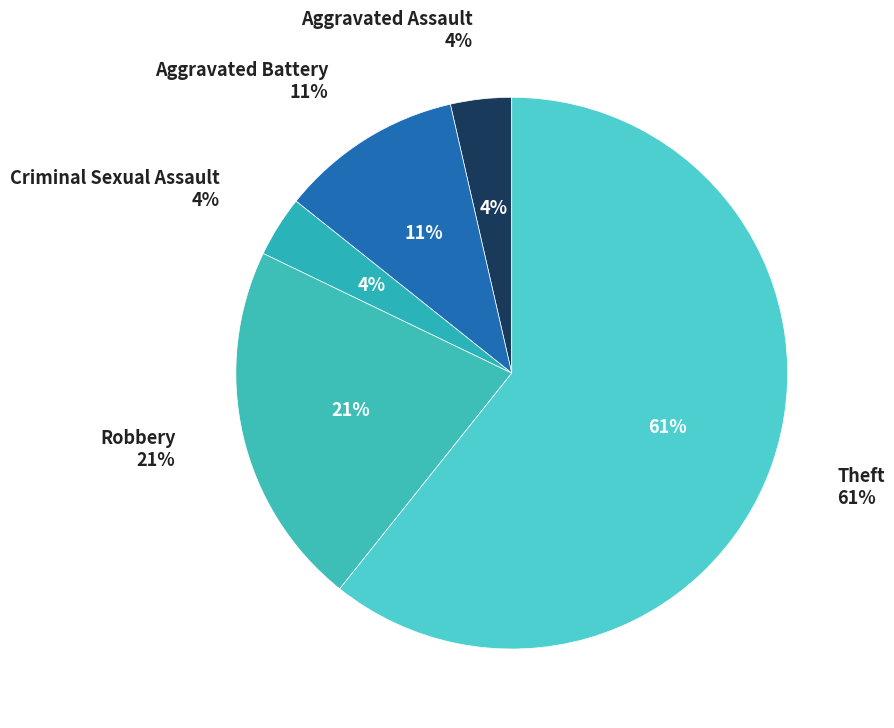

To the nearest percent, what is the difference between the largest and smallest slice percentages?

57%